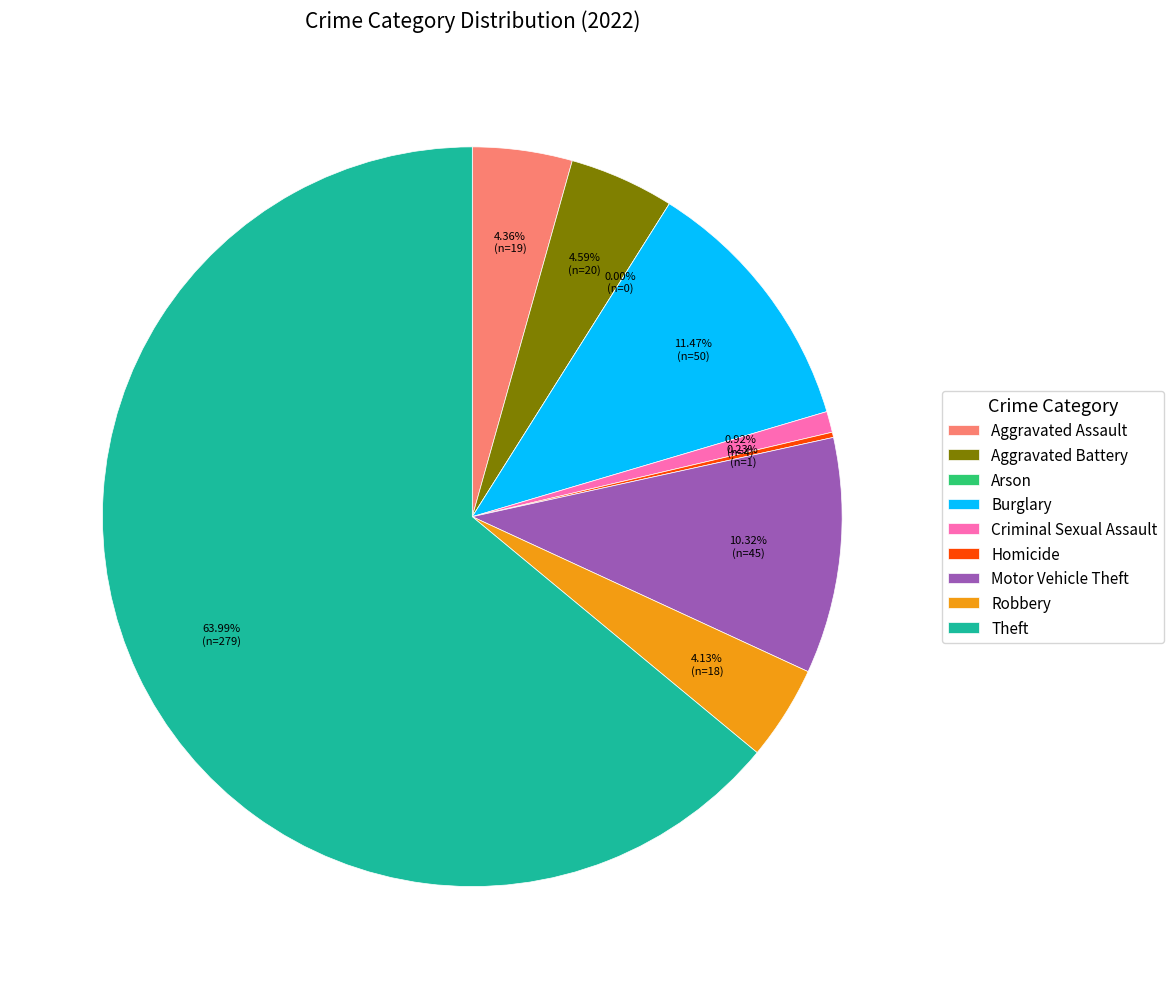

Count the number of slices in the pie.

9